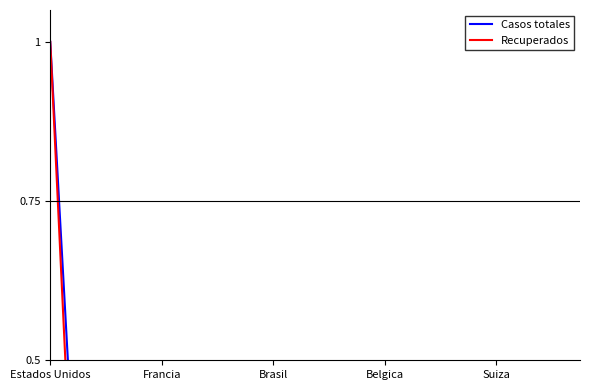

At which category does the chart reach its peak across all series?

Estados Unidos